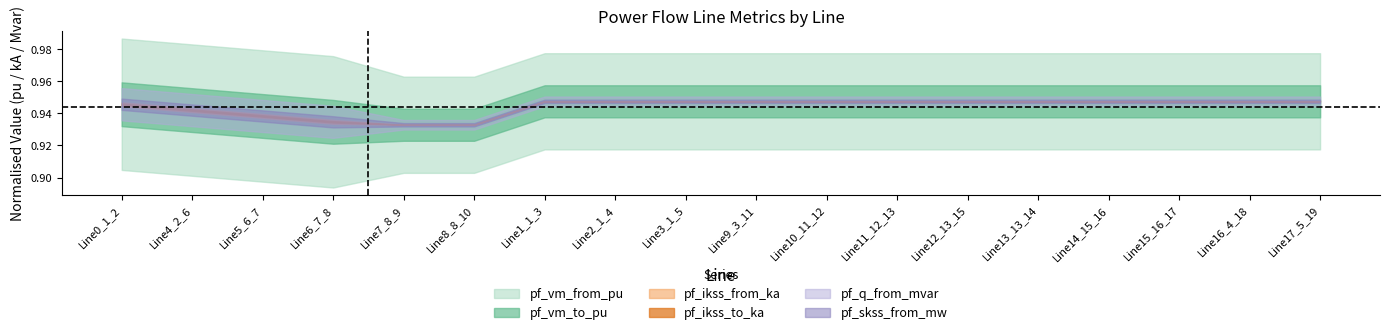

Is the value of pf_ikss_to_ka at 14 greater than the value of pf_vm_from_pu at 7?

No